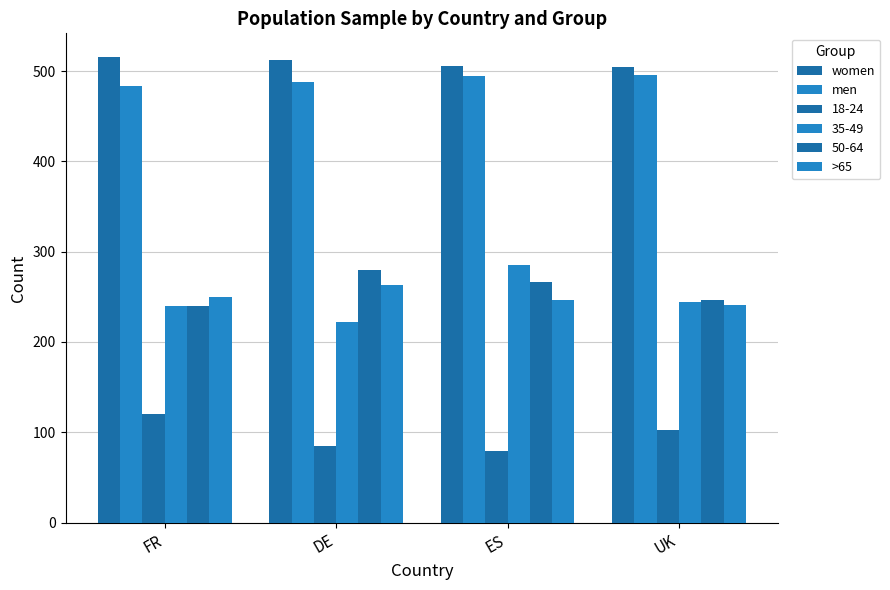

Count the number of data series in this chart.

6